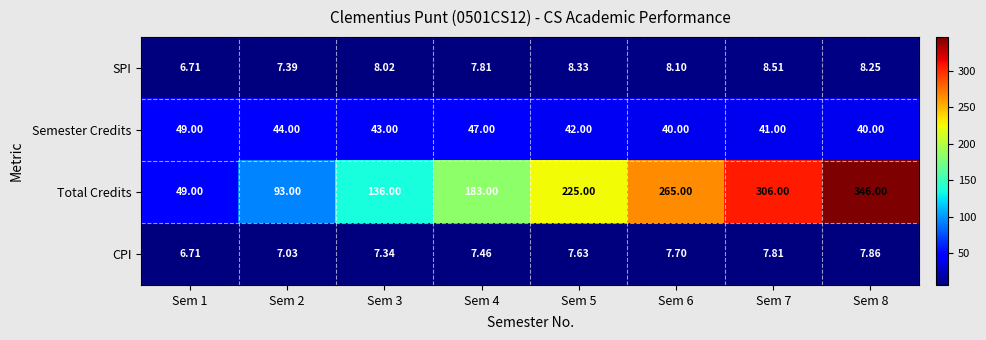

Rank the series by their maximum value, from lowest to highest.

CPI, SPI, Semester Credits, Total Credits